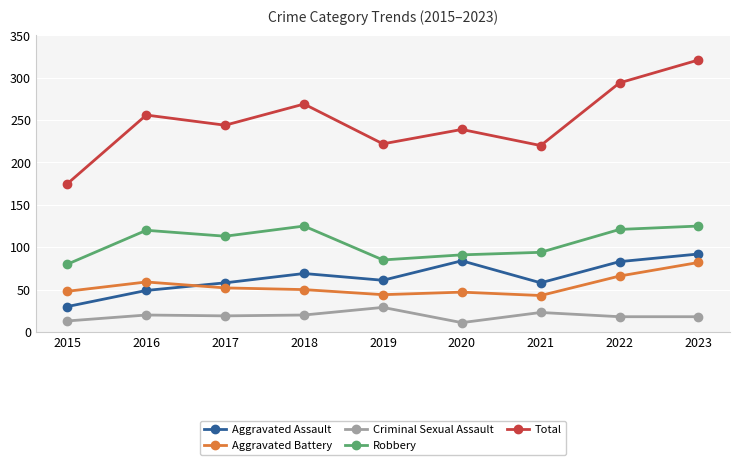

What is the difference between the maximum and second lowest values in the Criminal Sexual Assault series?

16